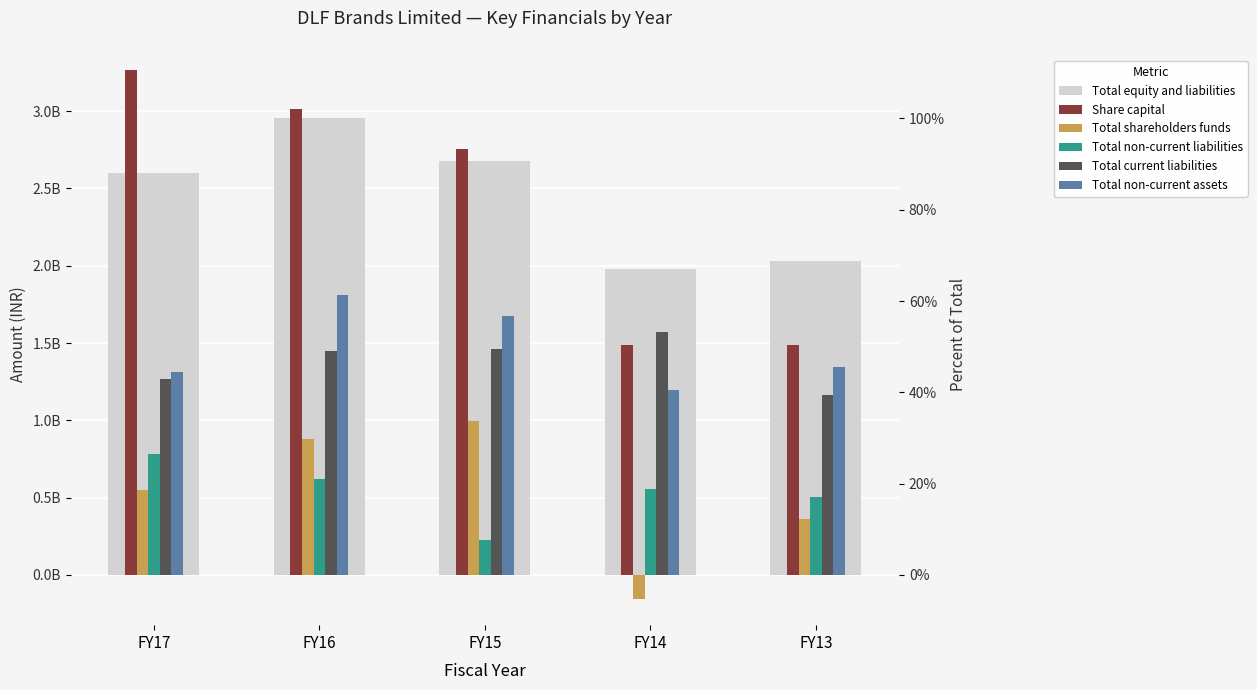

At FY14, list the series in order from smallest to largest.

Total shareholders funds, Total non-current liabilities, Total non-current assets, Share capital, Total current liabilities, Total equity and liabilities